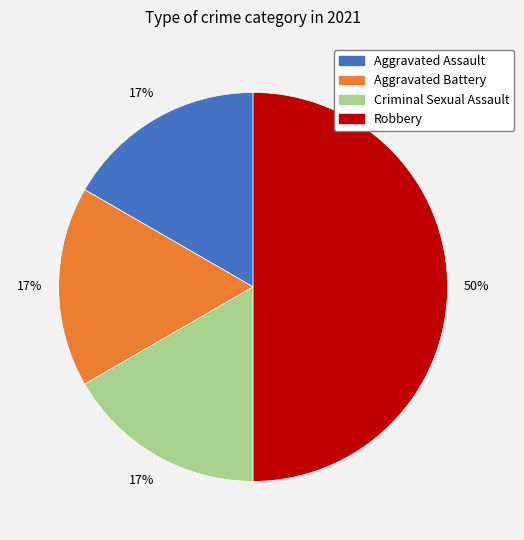

To the nearest percent, what is the difference between the largest and smallest slice percentages?

33%